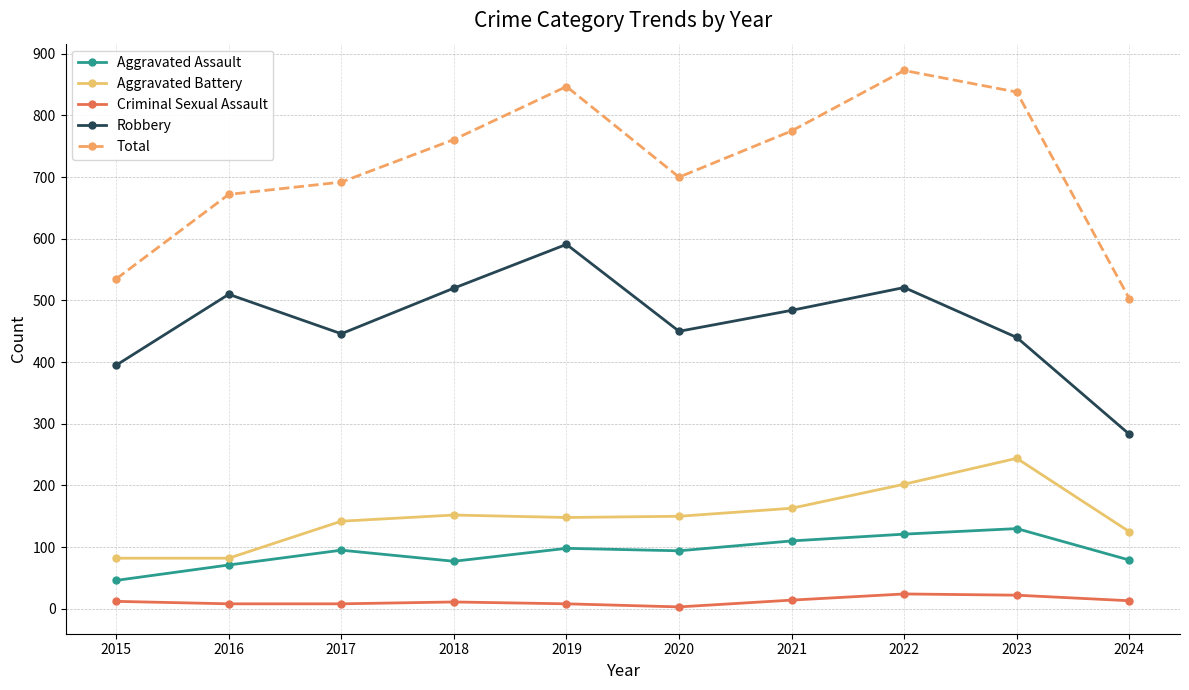

True or false: Criminal Sexual Assault and Total intersect in this chart.

False